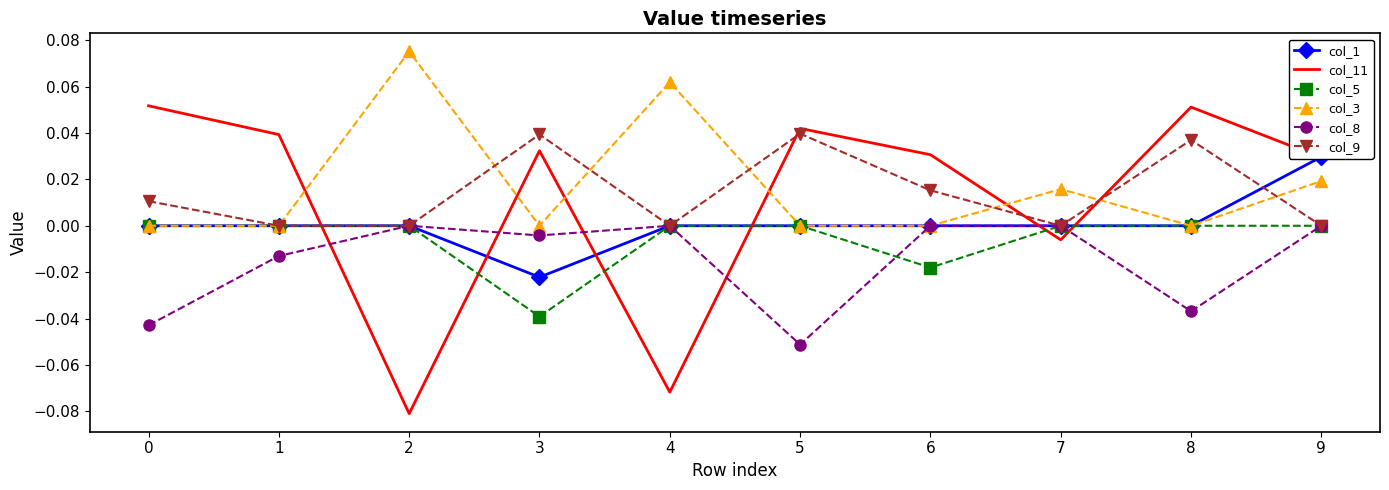

The value of col_11 at 5 is 0.0. True or false?

False